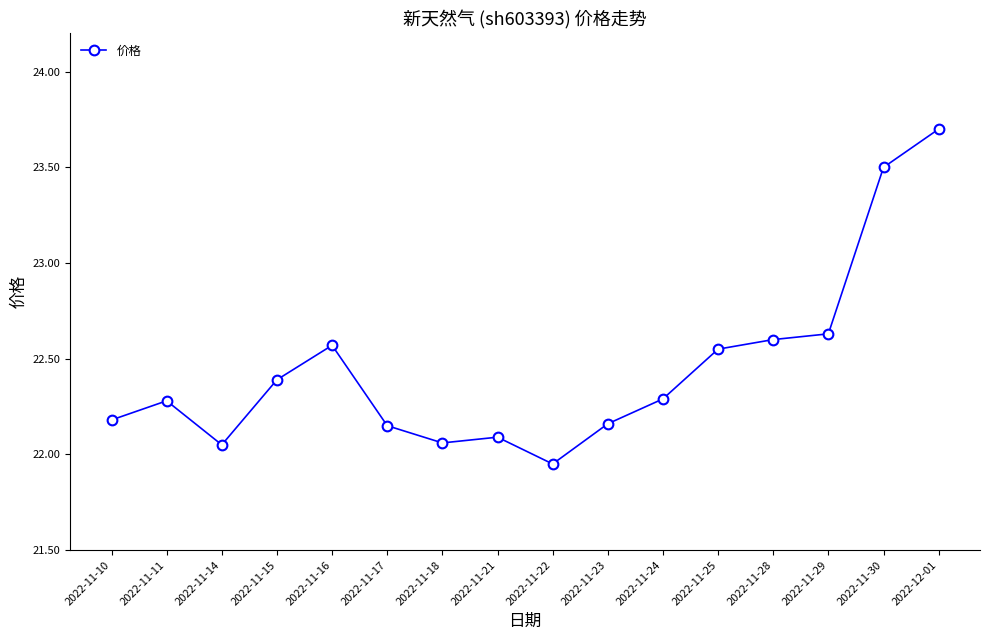

What position from the left is 2022-12-01?

16